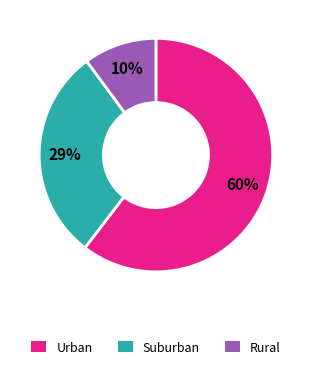

Is there any slice that represents more than half of the pie?

Yes